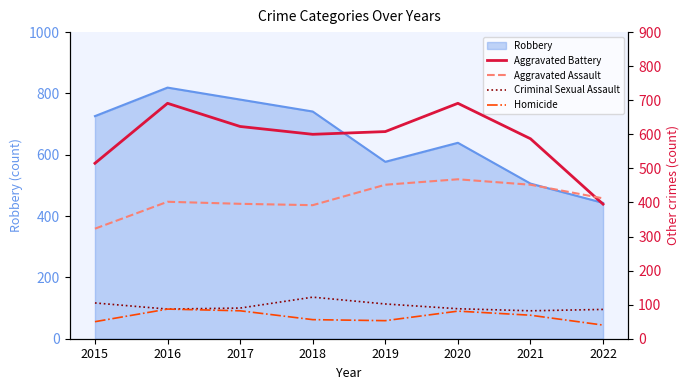

The value of Aggravated Battery at 2020 is 278. True or false?

False